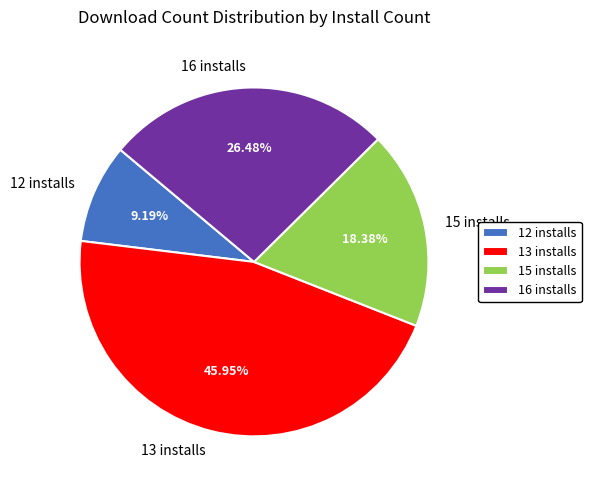

Approximately how many times larger is the value at 16 installs compared to 15 installs?

1.4